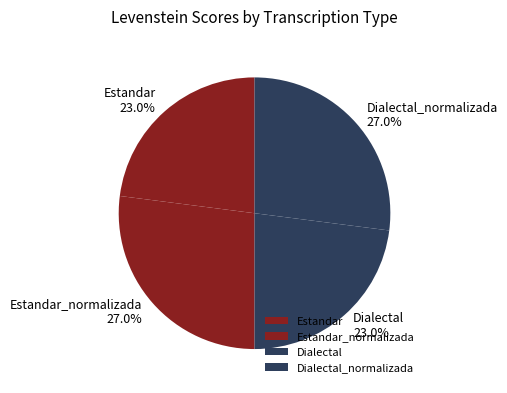

To the nearest percent, what percentage of the pie is Estandar?

23%